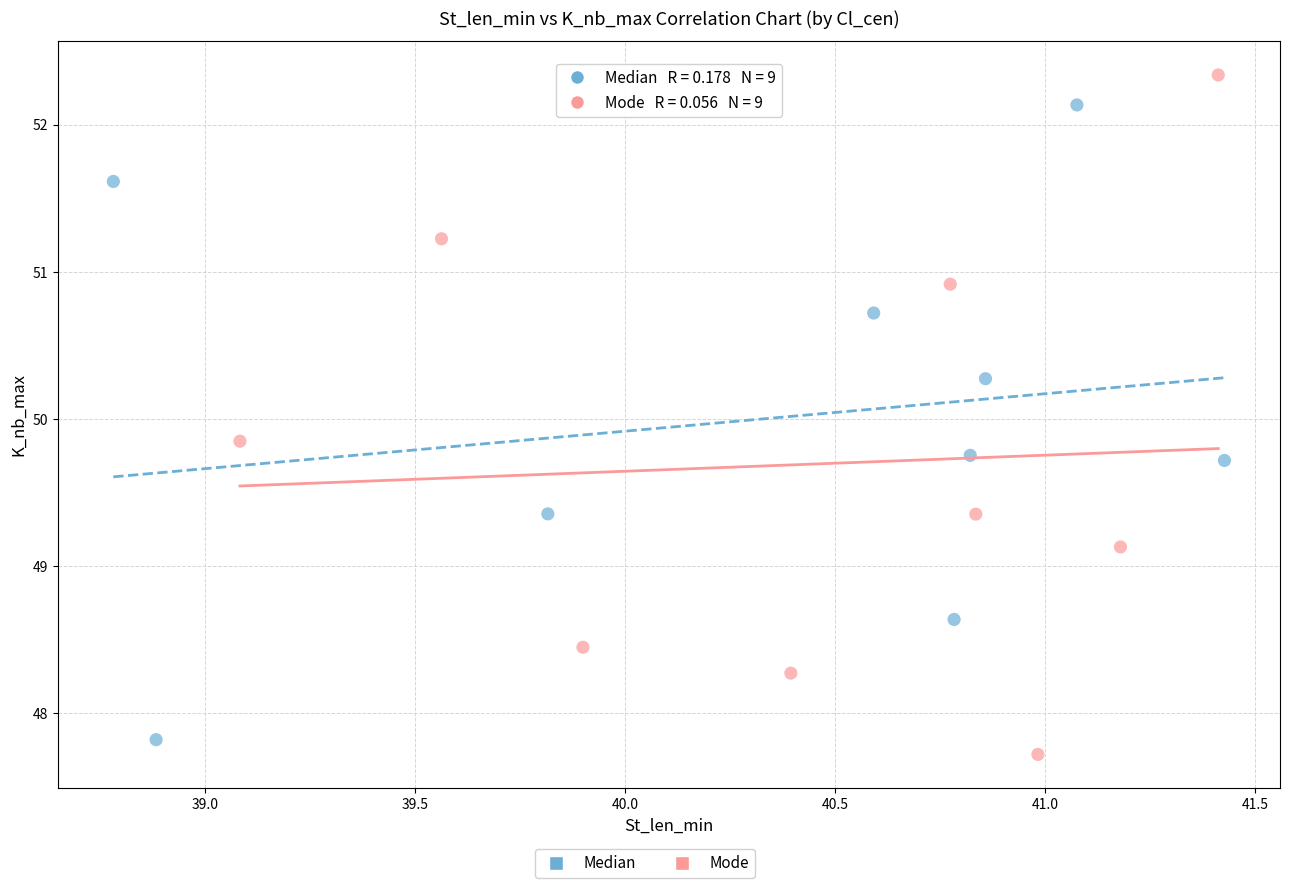

Which series has the widest spread of Y values?

Mode